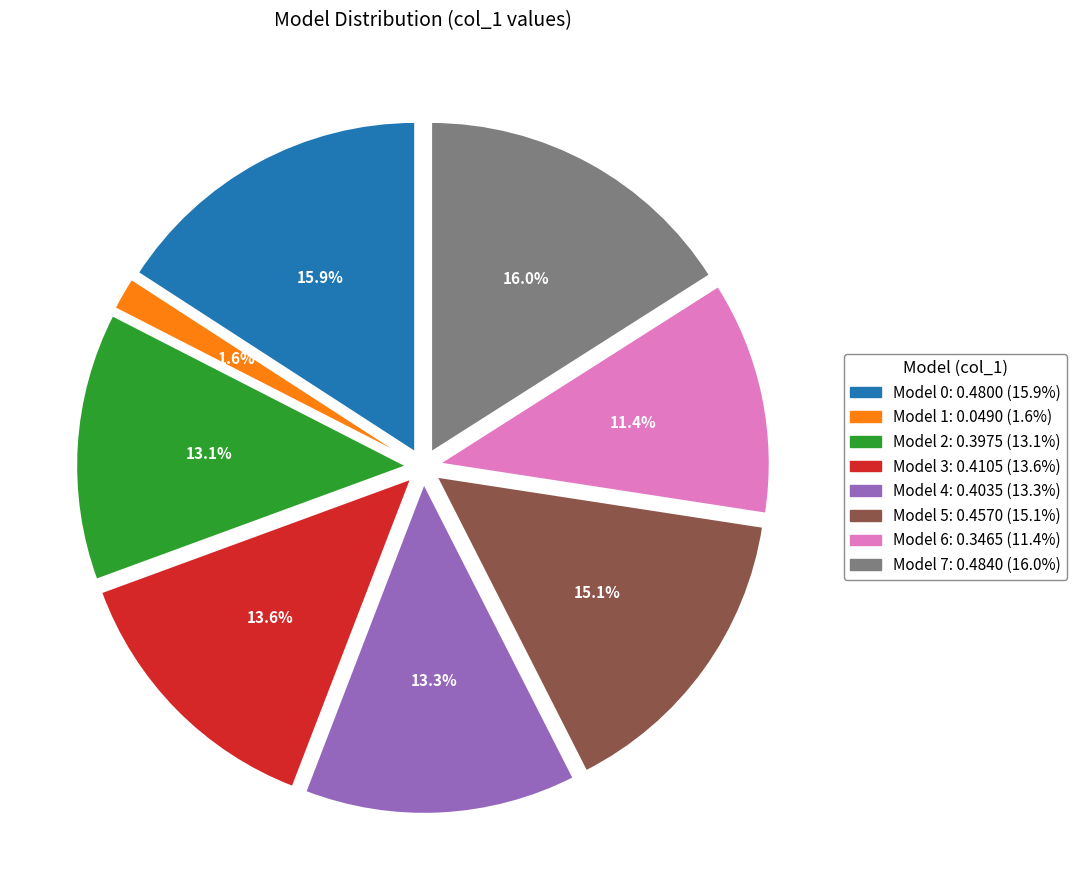

Is there any slice that represents more than half of the pie?

No